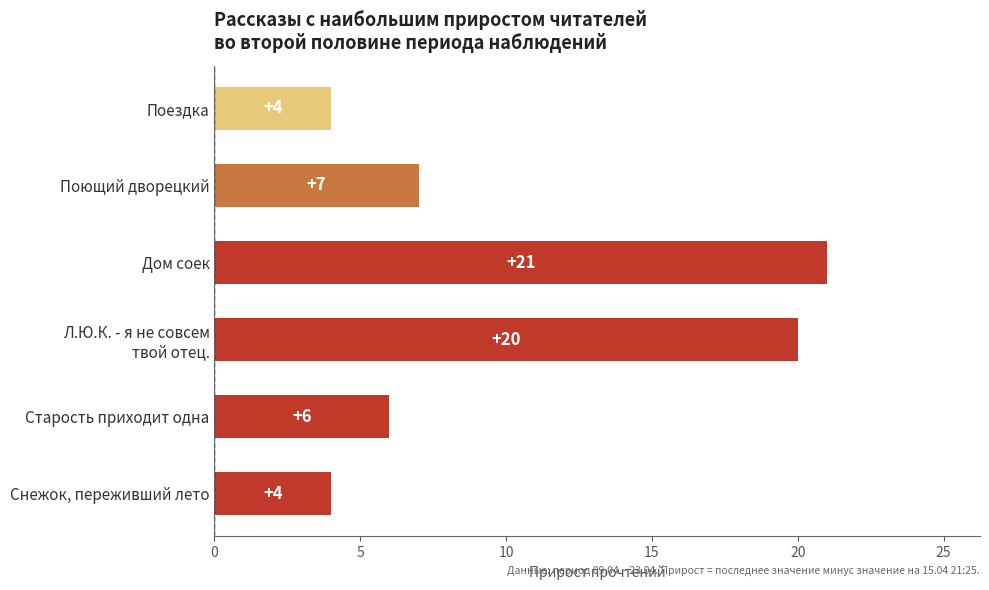

Reading bottom to top, transcribe all the data shown in this chart.

4	6	20	21	7	4